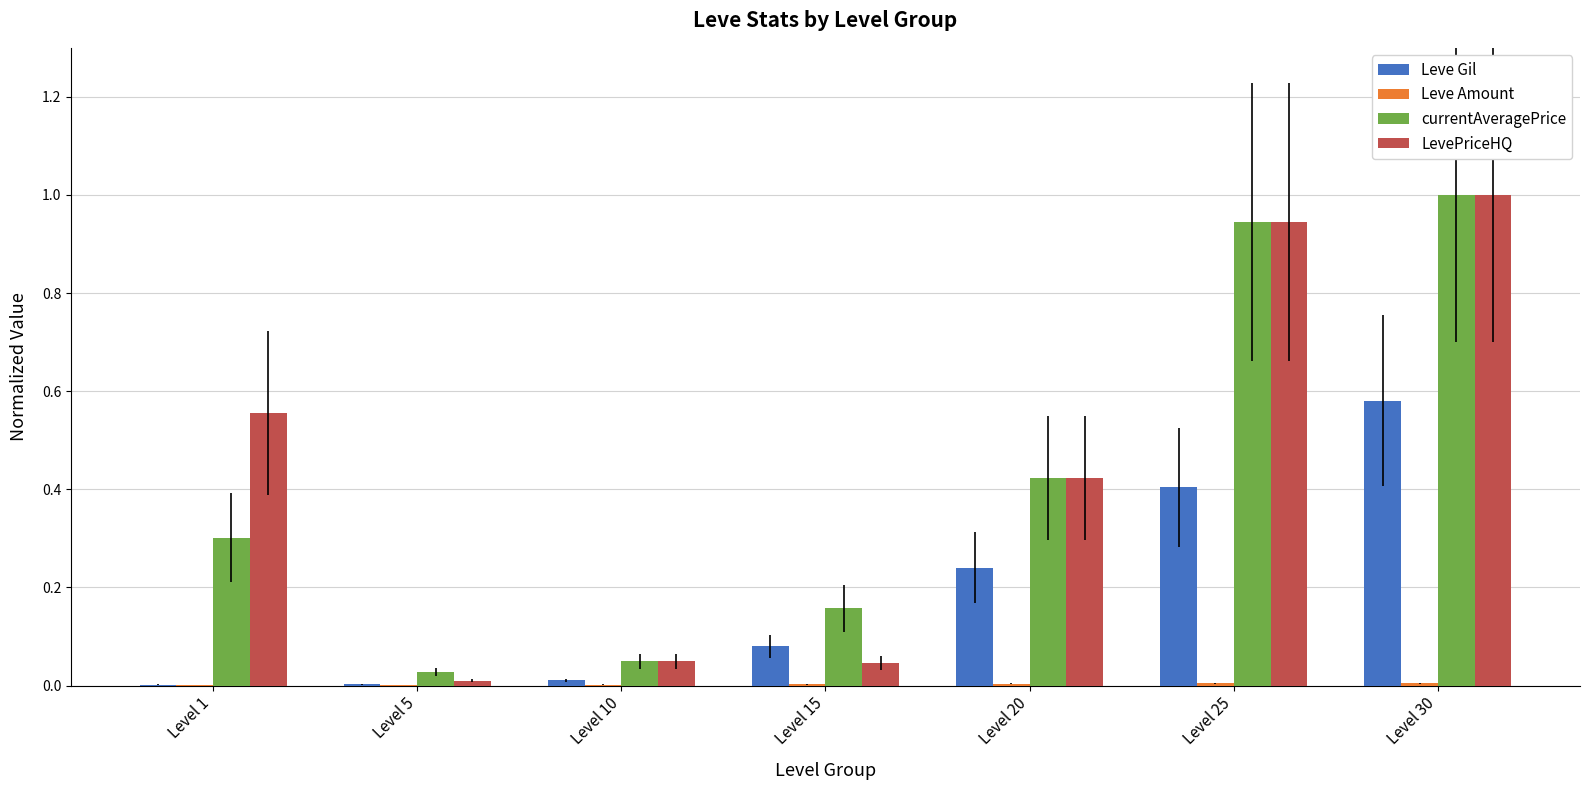

Are the bars horizontal?

No